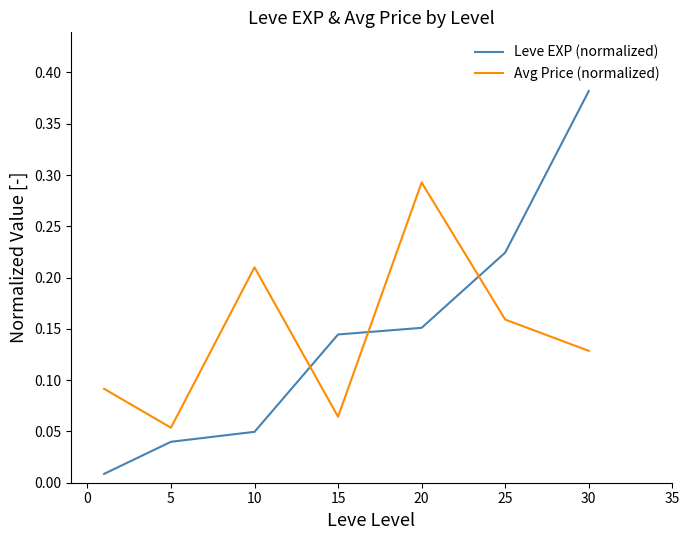

In Avg Price (normalized), how many points are lower than both neighbors (excluding endpoints)?

2